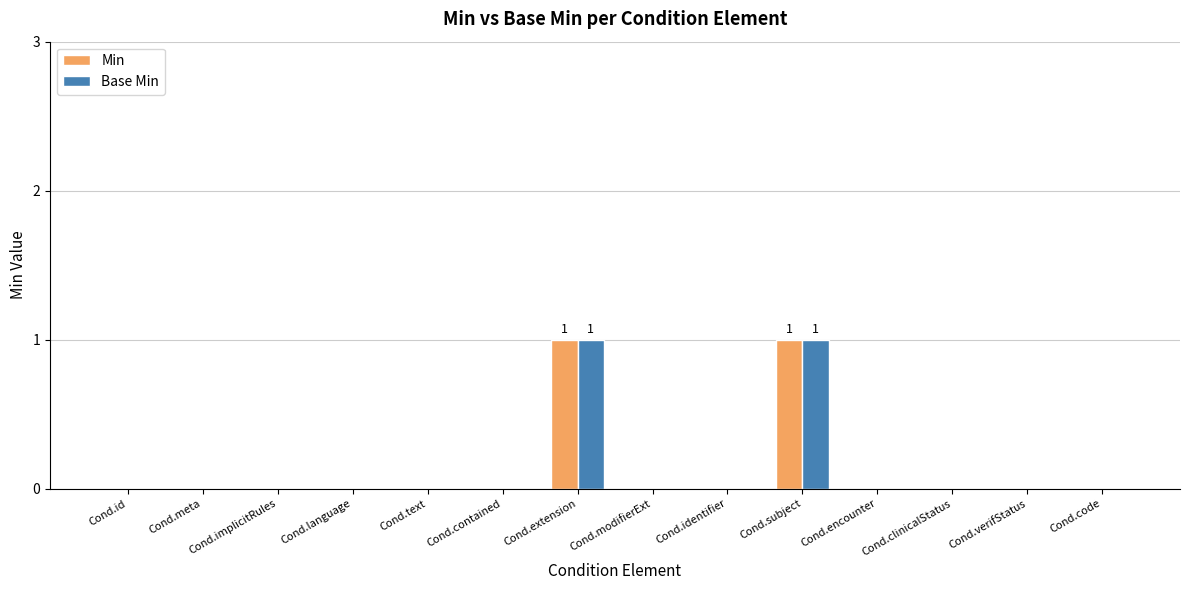

The Base Min series shows 0 at Cond.encounter. True or false?

True